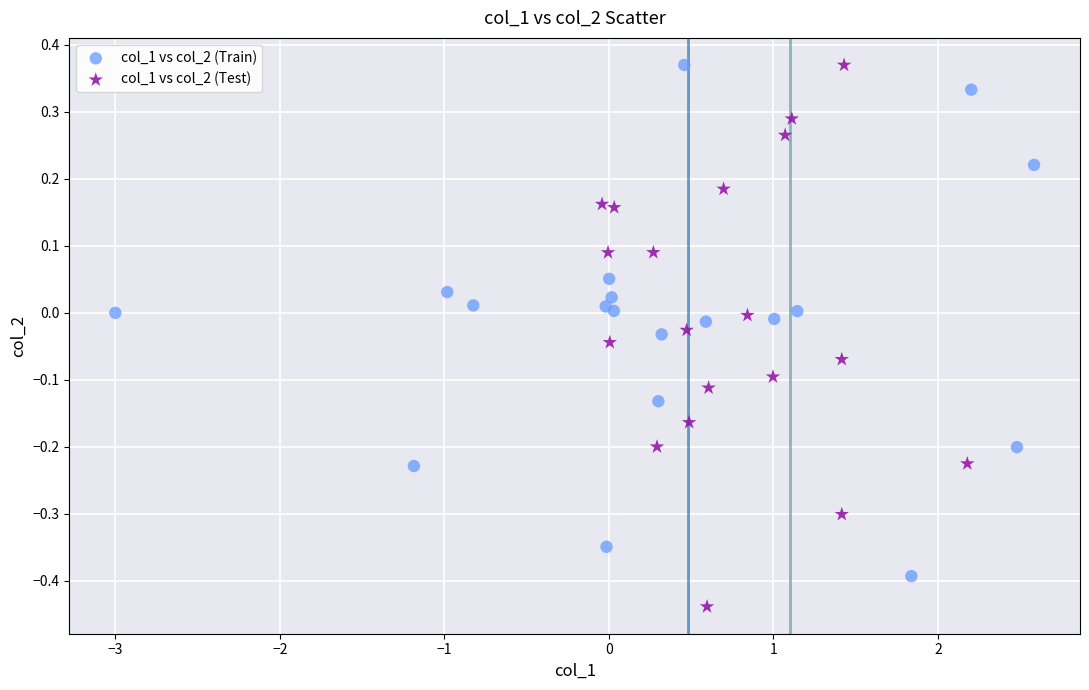

Which series has the widest spread of Y values?

col_1 vs col_2 (Test)